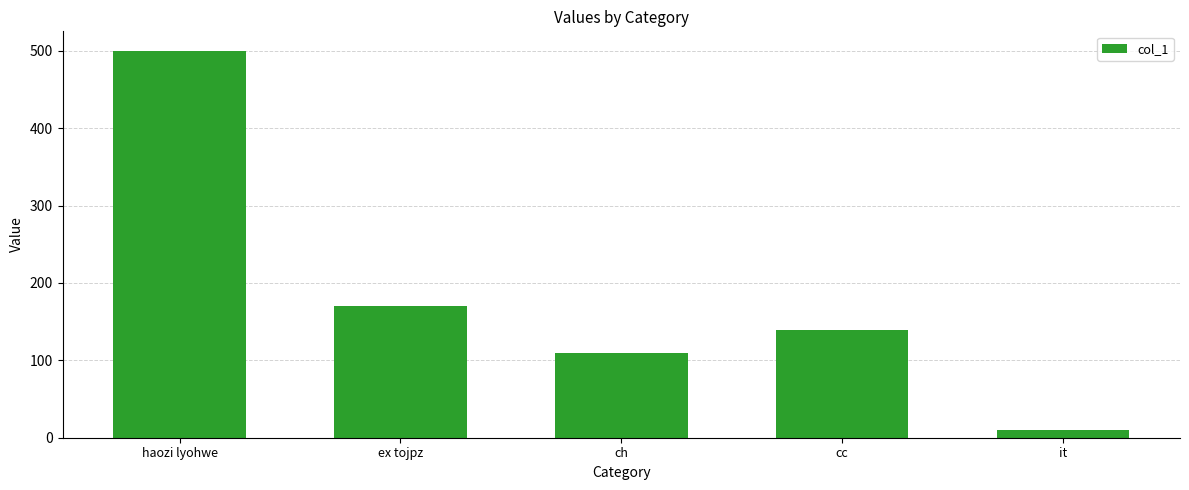

Where does the data first go above 139?

haozi lyohwe